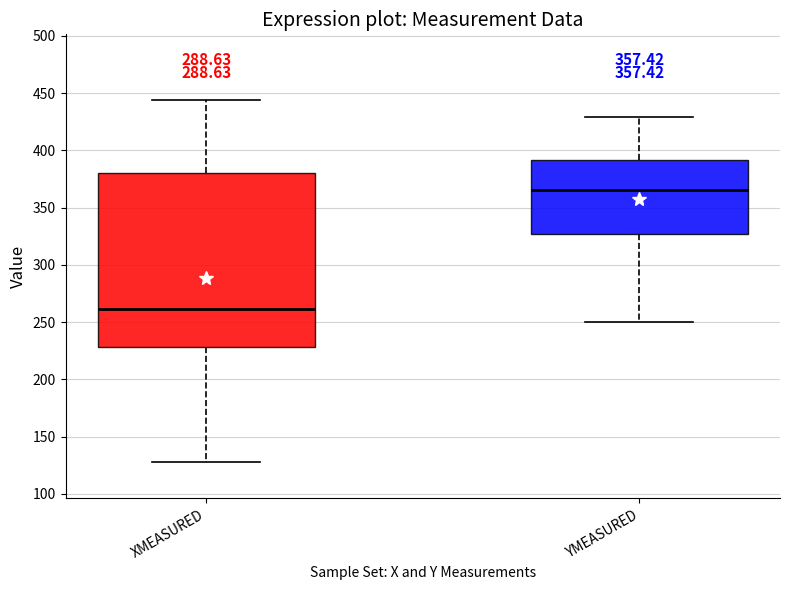

Which box has the lowest median line?

XMEASURED